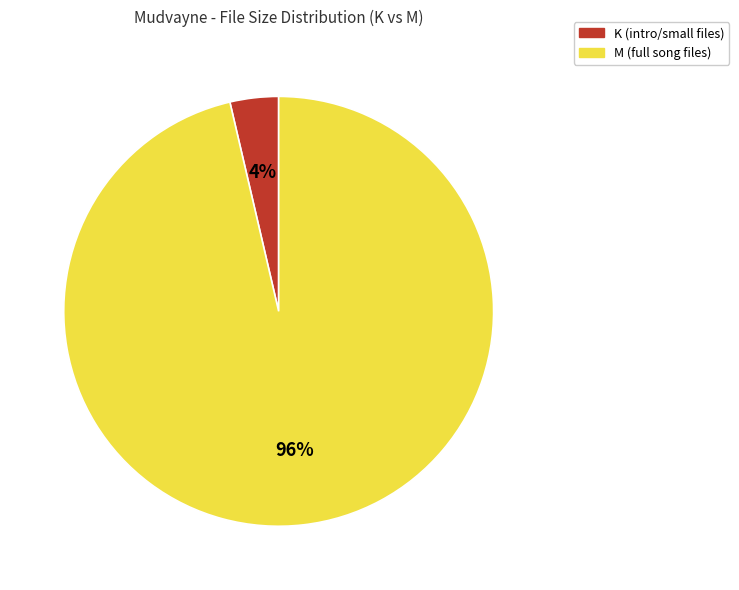

Is there any slice that represents more than half of the pie?

Yes